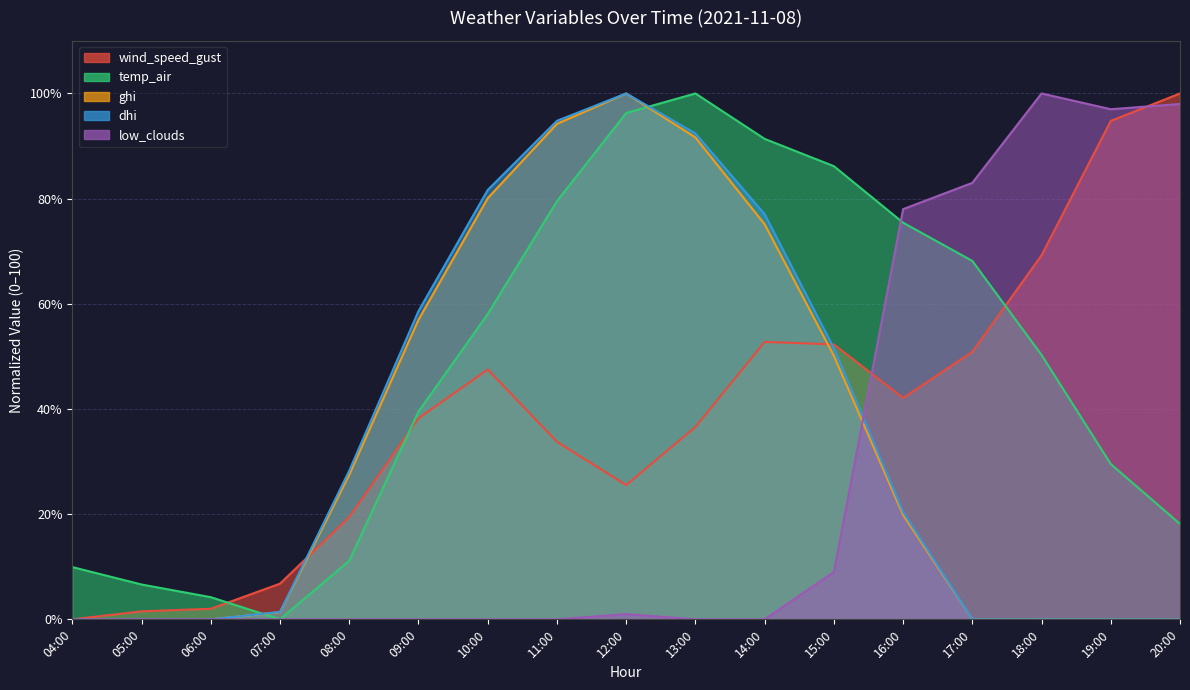

Reading left to right, transcribe all the data shown in this chart.

wind_speed_gust: 04:00=0.0	05:00=1.5	06:00=2.0	07:00=6.8	08:00=19.5	09:00=38.2	10:00=47.5	11:00=33.8	12:00=25.5	13:00=36.6	14:00=52.8	15:00=52.3	16:00=42.1	17:00=50.9	18:00=69.2	19:00=94.8	20:00=100.0
temp_air: 04:00=9.9	05:00=6.6	06:00=4.2	07:00=0.0	08:00=11.1	09:00=39.5	10:00=58.0	11:00=79.5	12:00=96.3	13:00=100.0	14:00=91.4	15:00=86.2	16:00=75.4	17:00=68.2	18:00=50.3	19:00=29.5	20:00=18.1
ghi: 04:00=0.0	05:00=0.0	06:00=0.0	07:00=1.4	08:00=27.5	09:00=57.0	10:00=80.1	11:00=94.2	12:00=100.0	13:00=91.6	14:00=75.1	15:00=50.1	16:00=19.9	17:00=0.0	18:00=0.0	19:00=0.0	20:00=0.0
dhi: 04:00=0.0	05:00=0.0	06:00=0.0	07:00=1.4	08:00=28.3	09:00=58.6	10:00=81.6	11:00=94.8	12:00=100.0	13:00=92.4	14:00=77.1	15:00=51.6	16:00=20.4	17:00=0.0	18:00=0.0	19:00=0.0	20:00=0.0
low_clouds: 04:00=0.0	05:00=0.0	06:00=0.0	07:00=0.0	08:00=0.0	09:00=0.0	10:00=0.0	11:00=0.0	12:00=1.0	13:00=0.0	14:00=0.0	15:00=9.0	16:00=78.0	17:00=83.0	18:00=100.0	19:00=97.0	20:00=98.0